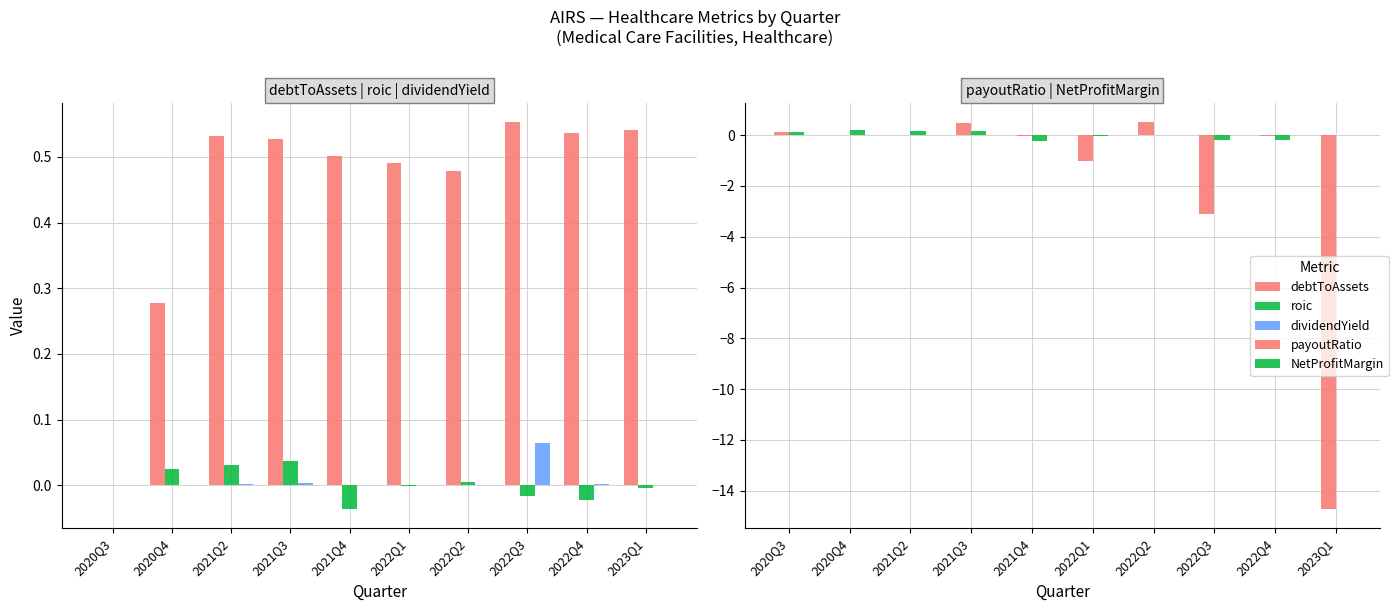

Which category has the highest value in the NetProfitMargin series?

2020Q4